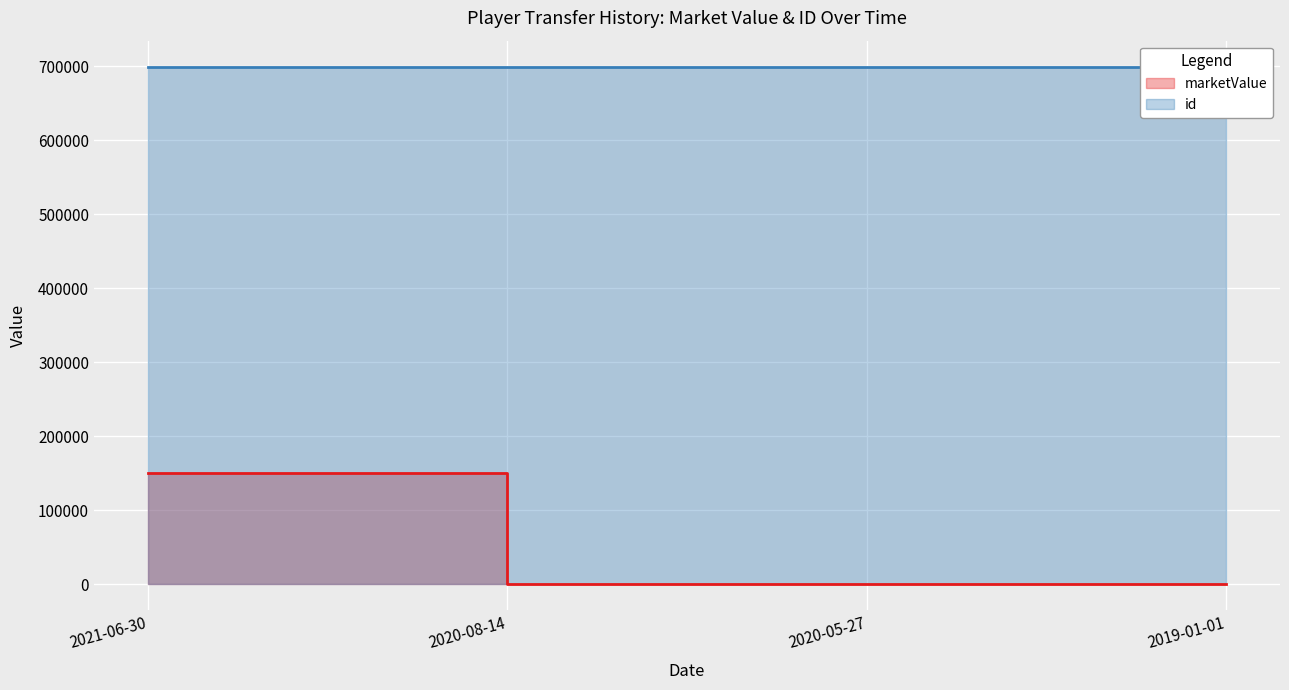

Reading right to left, extract all data points from this chart.

0	0	0	150000